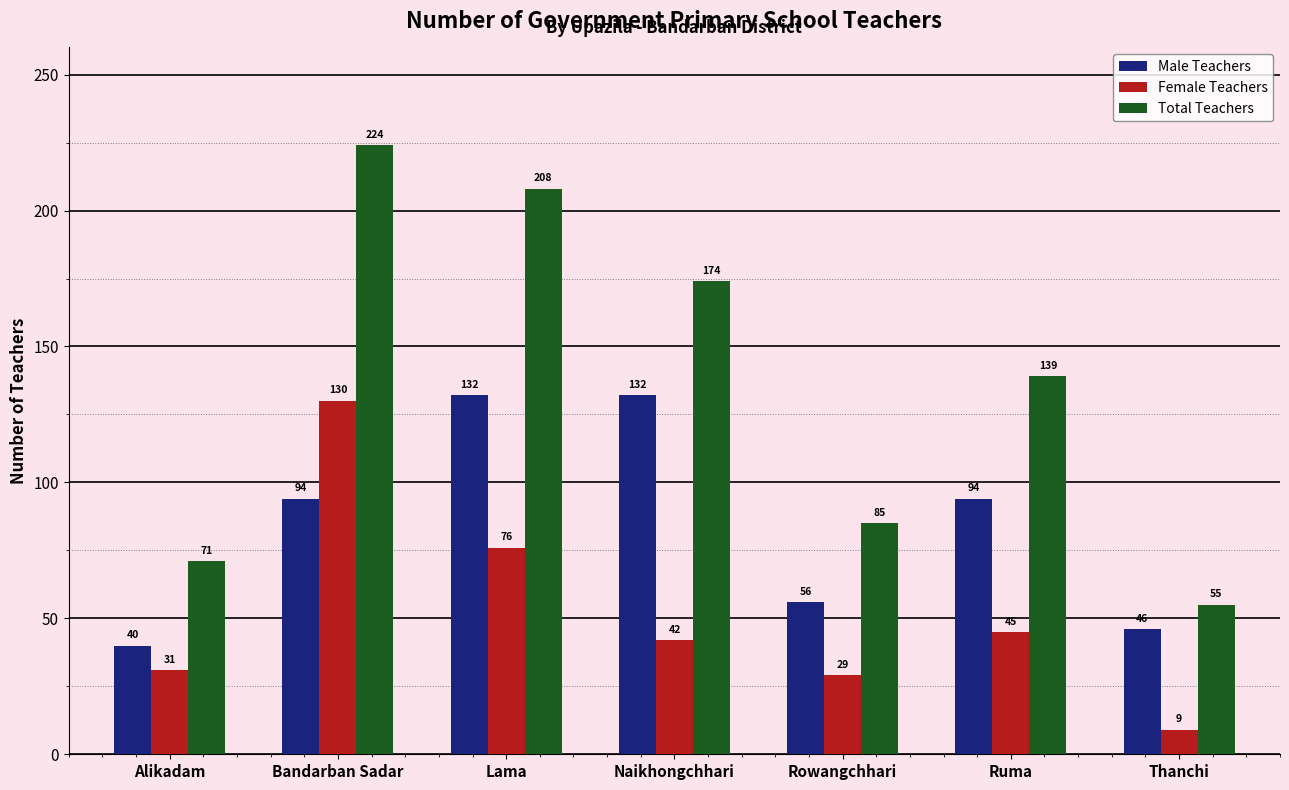

Is the value of Female Teachers at Thanchi greater than the value of Male Teachers at Rowangchhari?

No